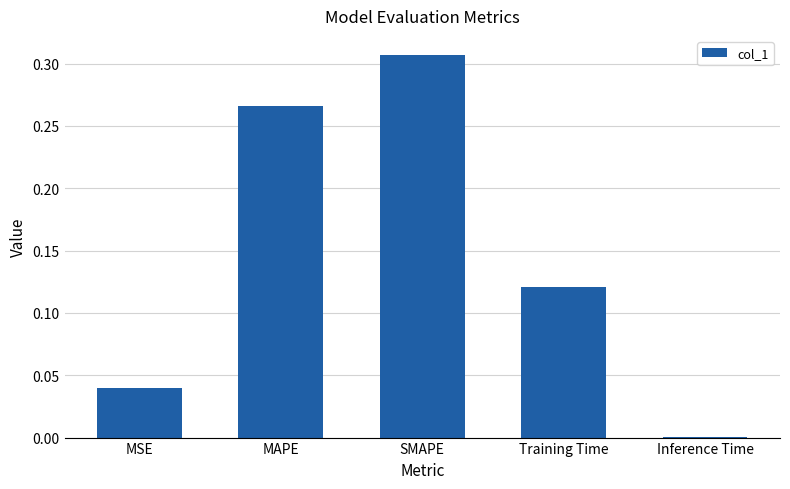

Which has a higher value, Inference Time or MAPE?

MAPE